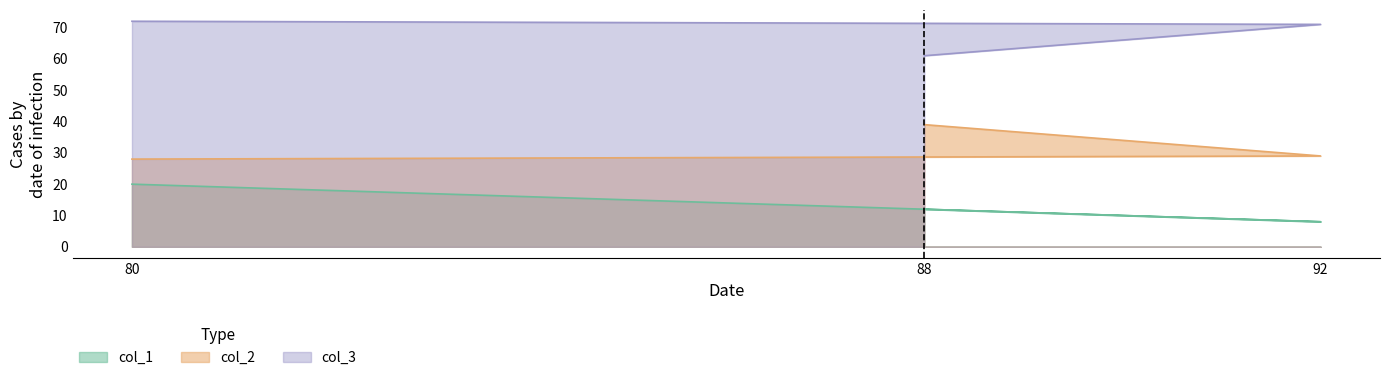

List the series in order of their overall mean, lowest first.

col_1, col_2, col_3